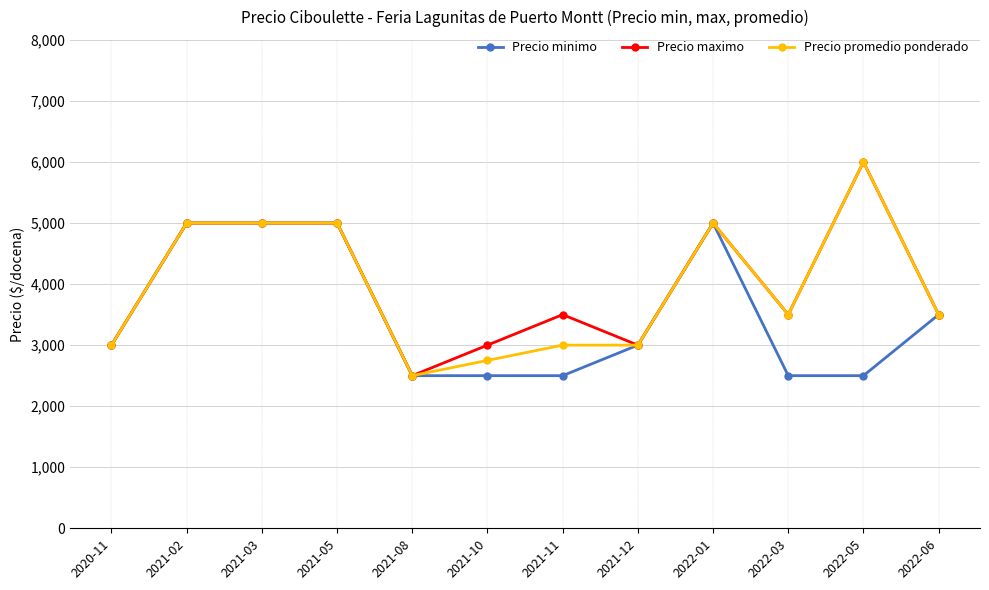

What is the difference between the Precio minimo values at 2022-01 and 2021-10?

2500